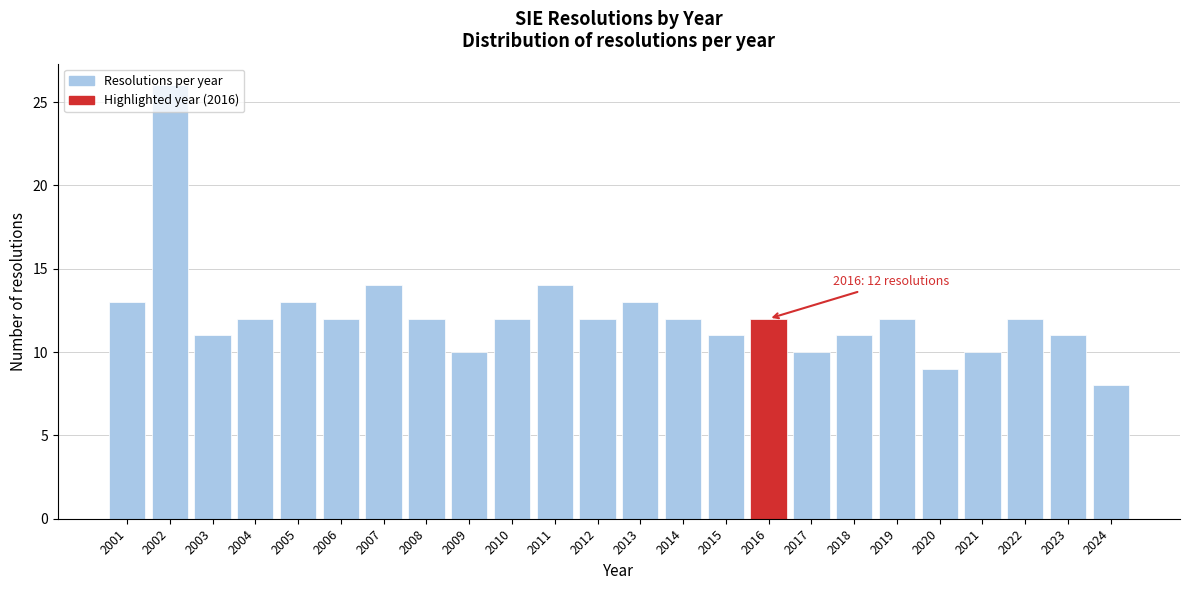

The chart shows a value of 7 at 2015. True or false?

False